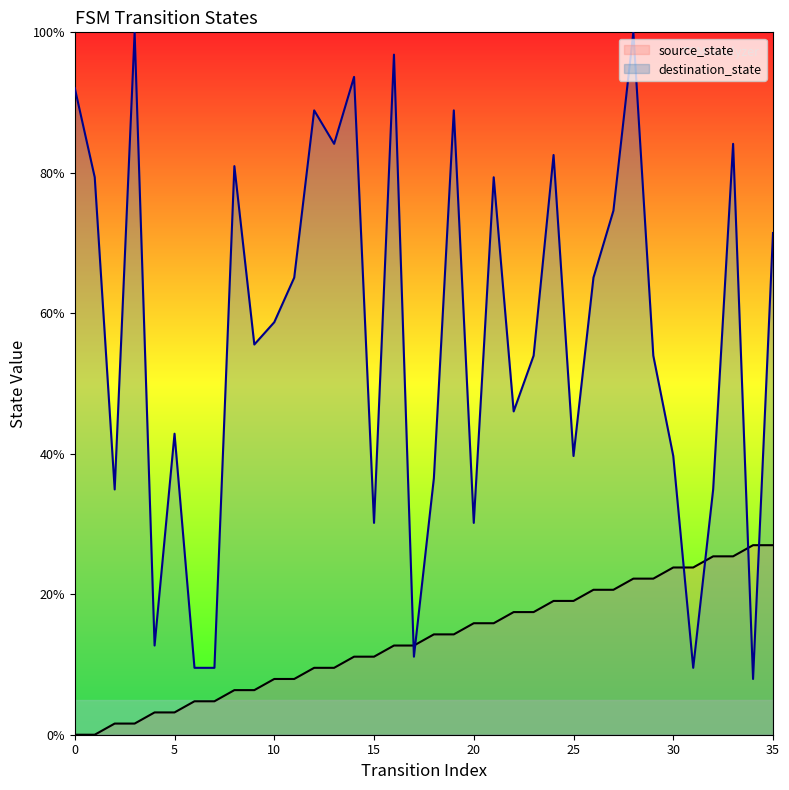

Which series contains the lowest Y value?

source_state